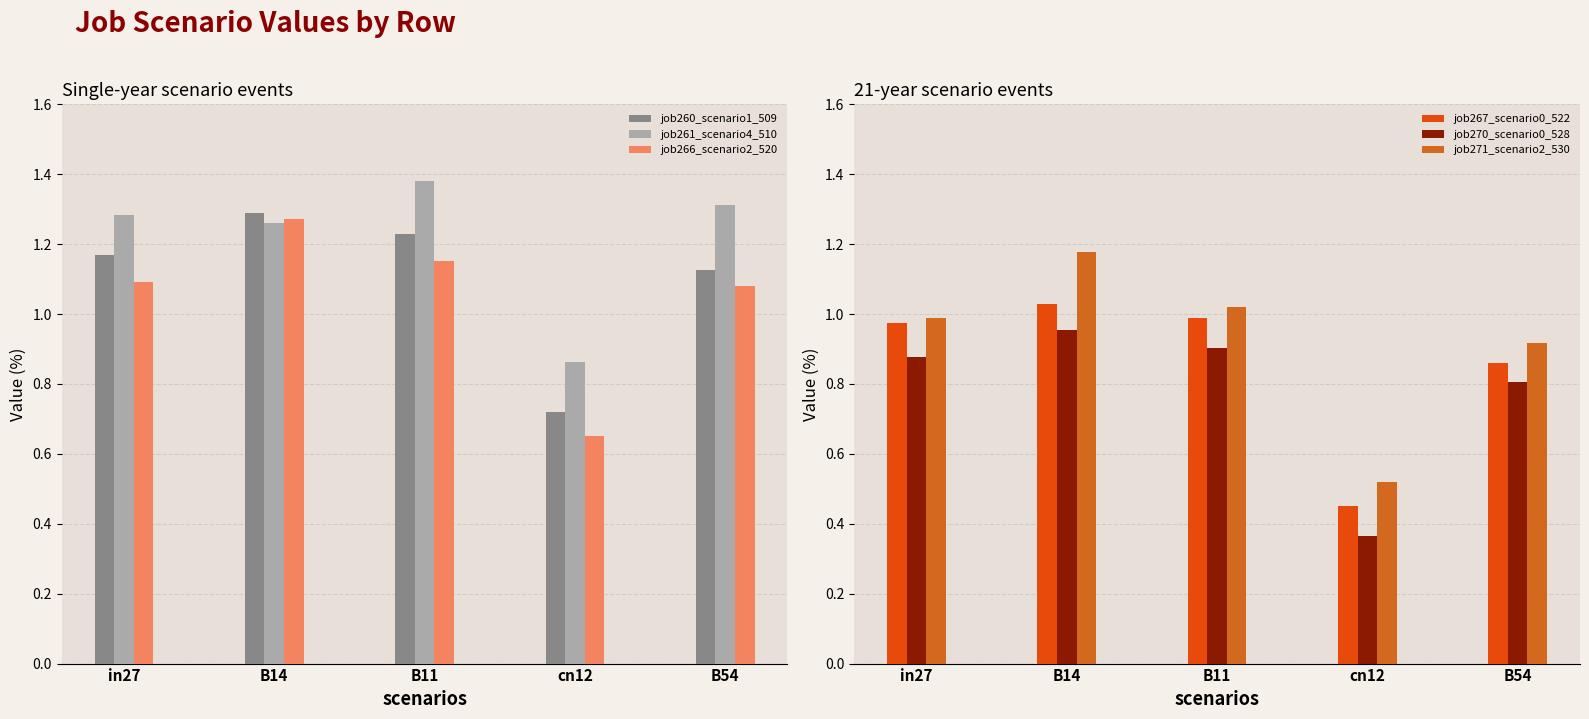

Is it true that job271_scenario2_530 equals 1.5 at B14?

False